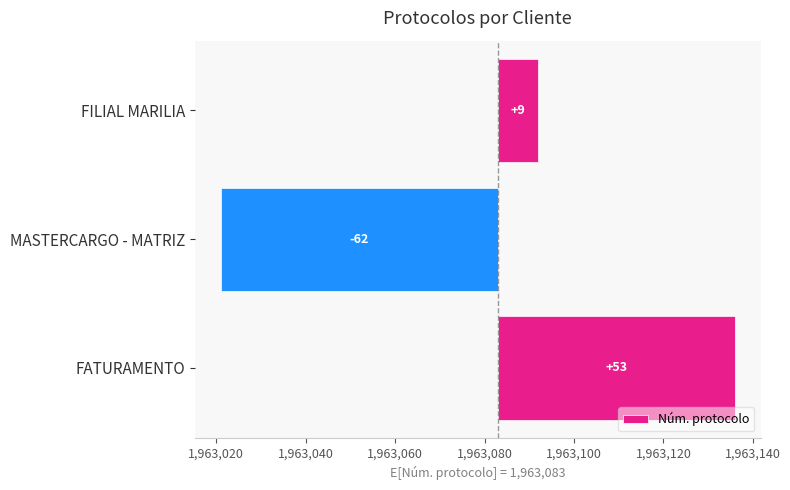

Is it true that the value at MASTERCARGO - MATRIZ is -104?

False